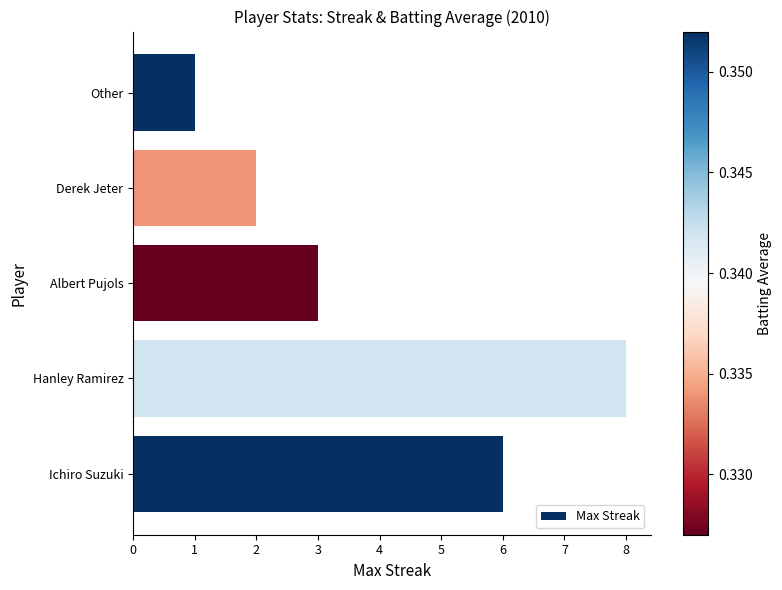

Which has a higher value, Hanley Ramirez or Albert Pujols?

Hanley Ramirez